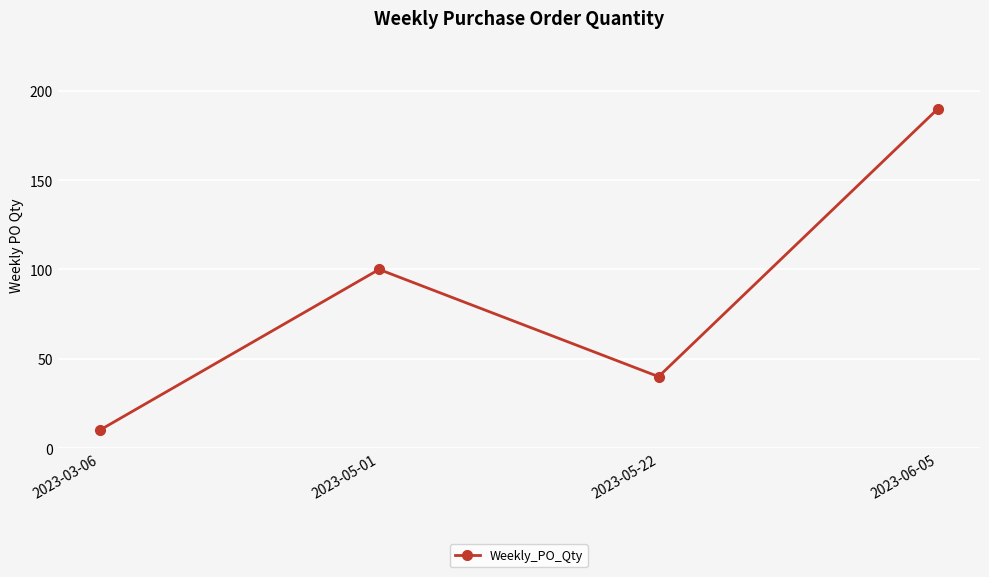

The chart shows a value of 152 at 2023-05-01. True or false?

False